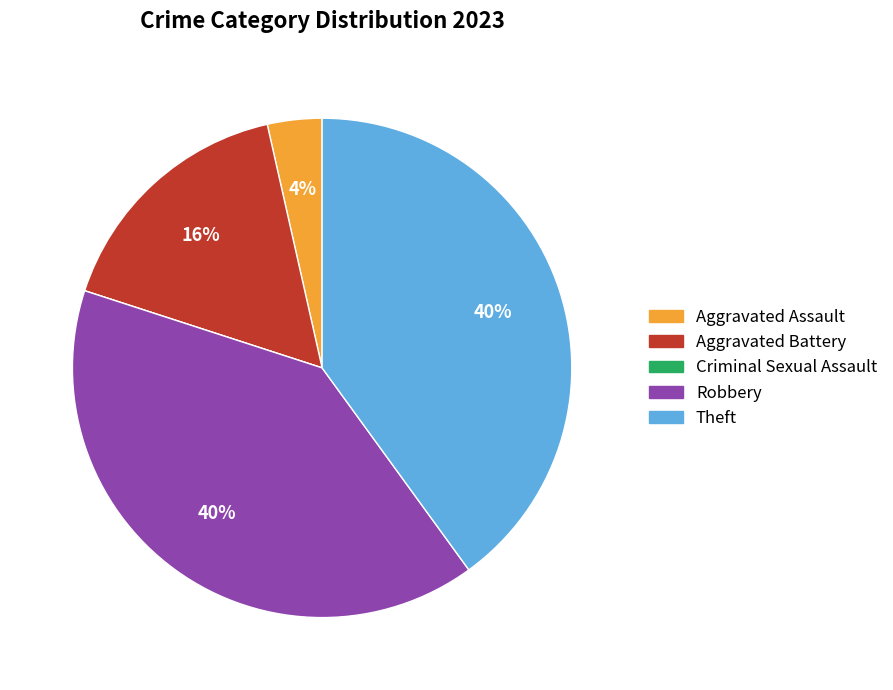

Combined, do Theft and Aggravated Assault account for over 50%?

No